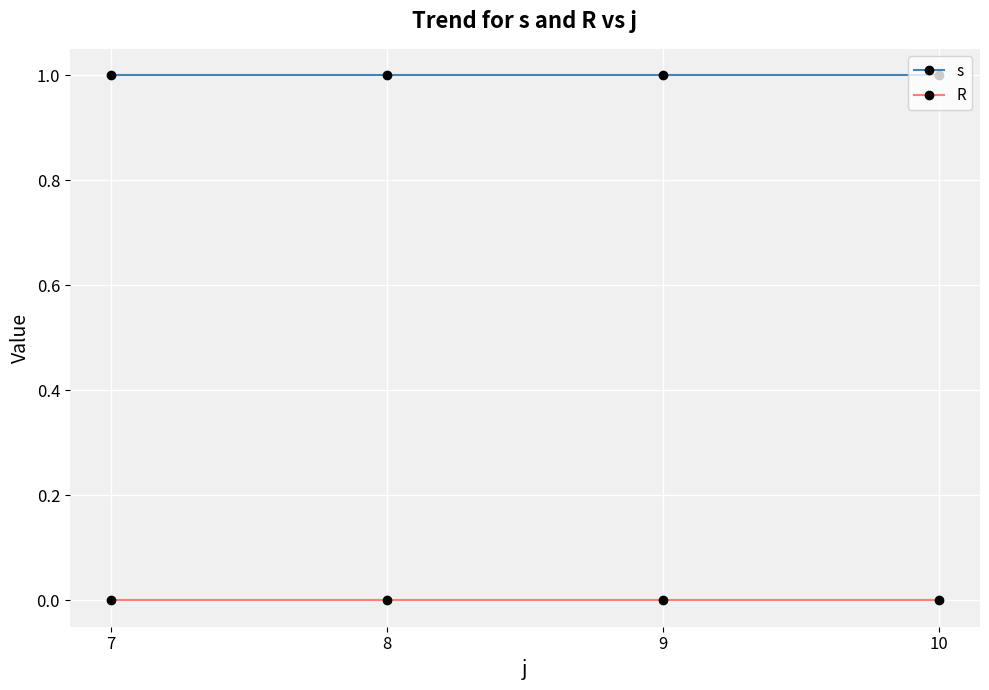

True or false: s and R cross at least once.

False